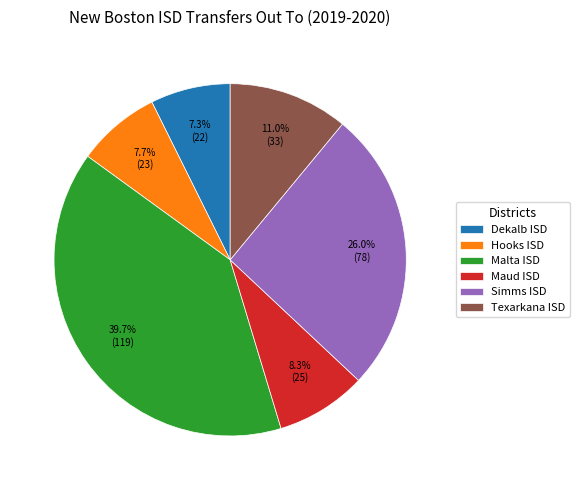

Between Texarkana ISD and Maud ISD, which is larger?

Texarkana ISD